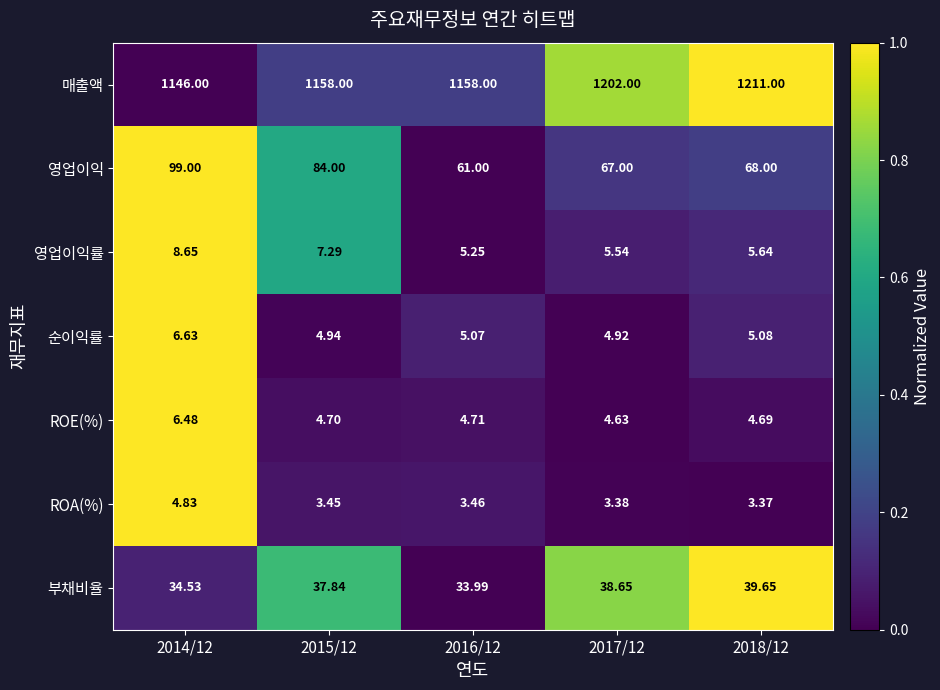

Which series has the largest total across all categories?

매출액